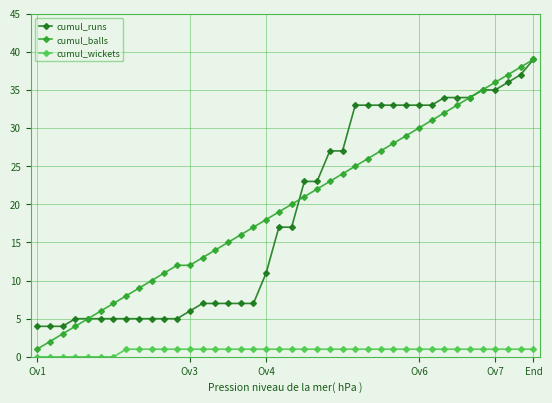

How many data points does each series have?

40